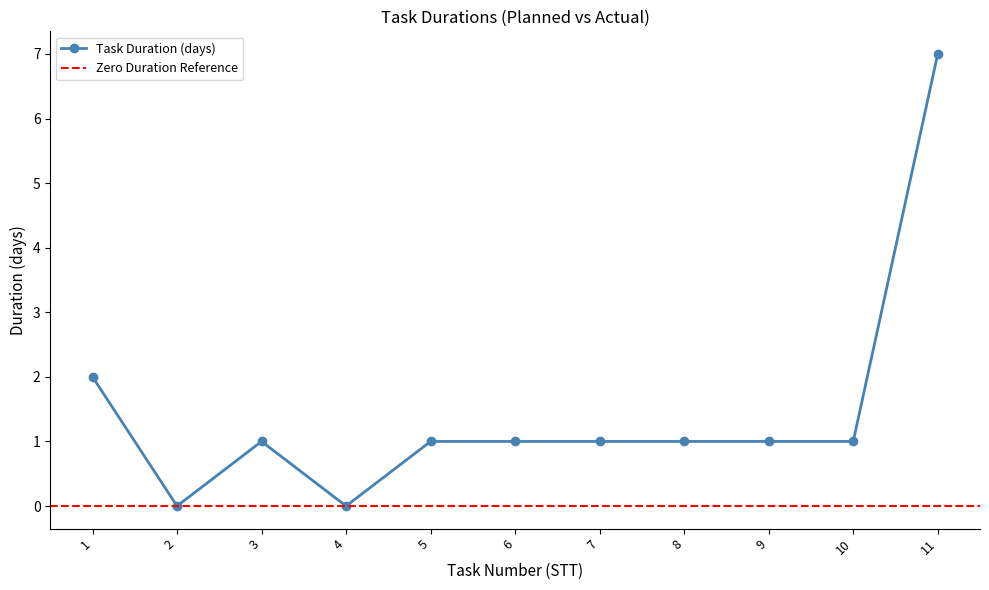

Is it true that the value at 9 is 1?

False